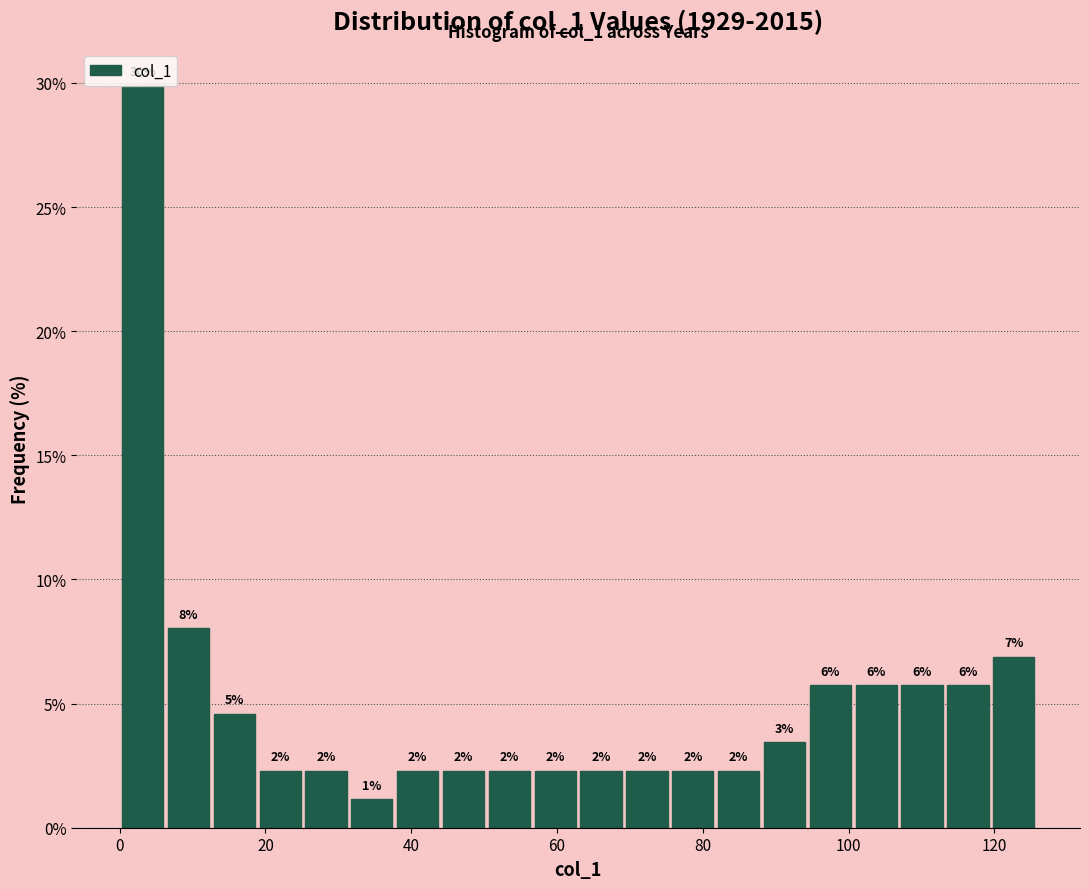

Around what value on the x-axis is the tallest bar? Give the approximate position of its centre, as read against the axis.

4